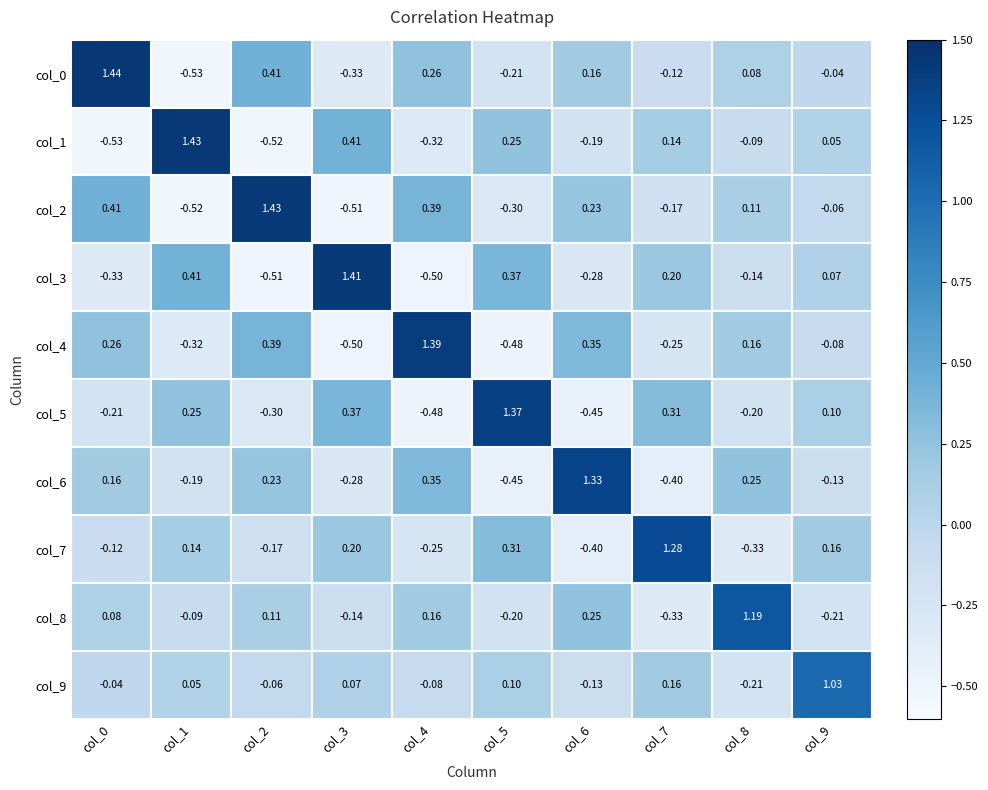

How many categories are shown in the chart?

10